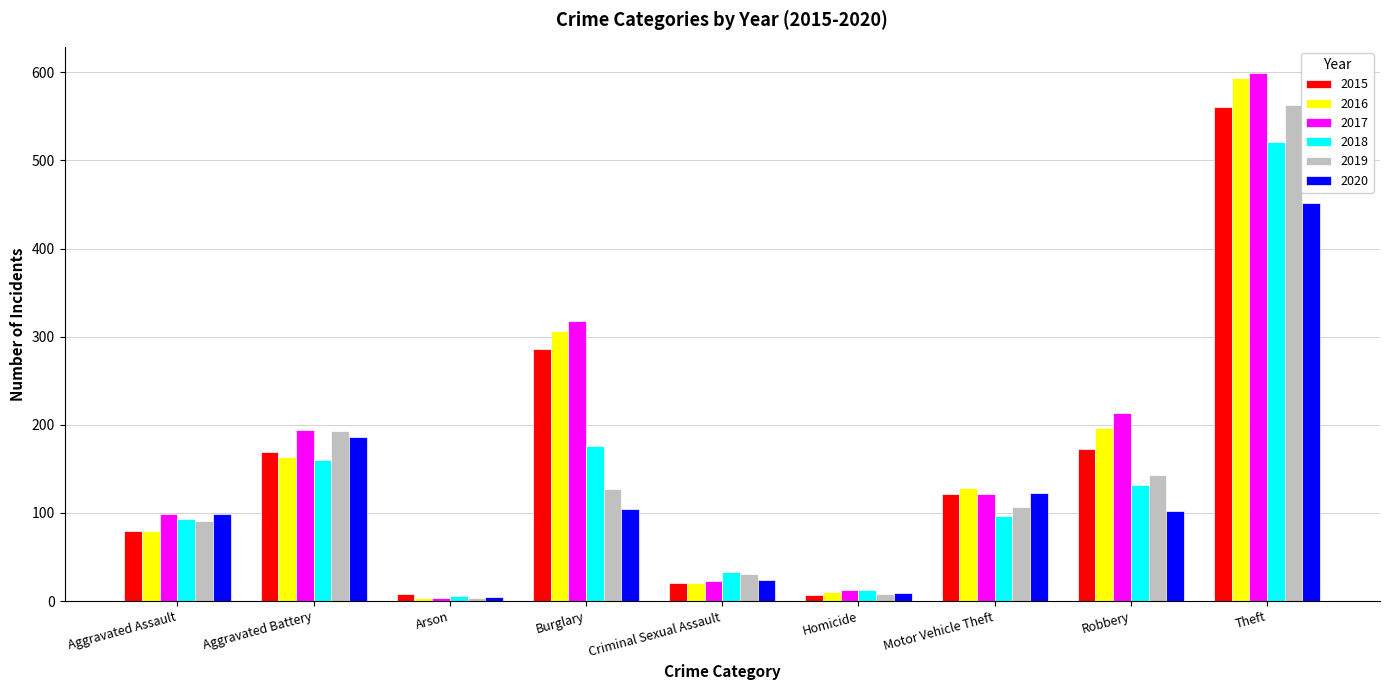

Between Aggravated Battery and Burglary, which series saw the biggest shift?

2016